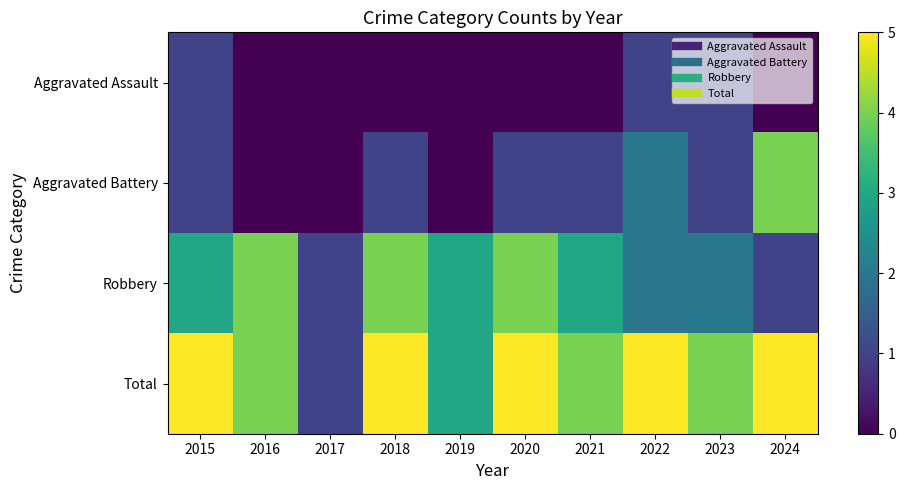

Rank the series by their maximum value, from lowest to highest.

Aggravated Assault, Aggravated Battery, Robbery, Total